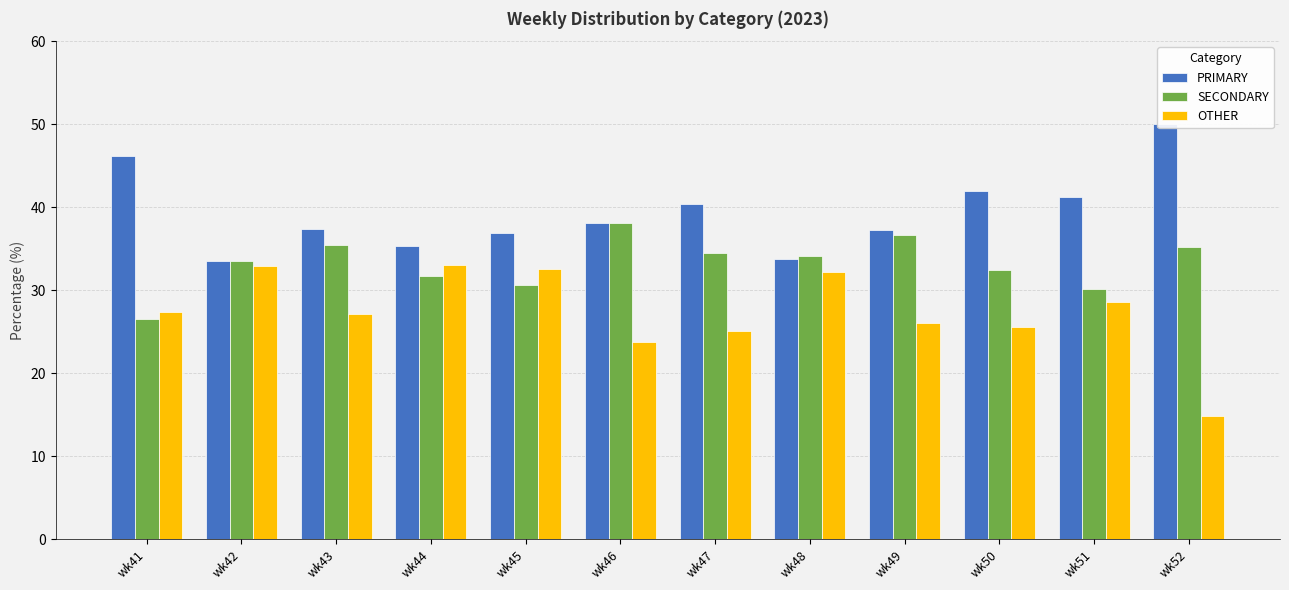

At which category does the chart reach its peak across all series?

wk52